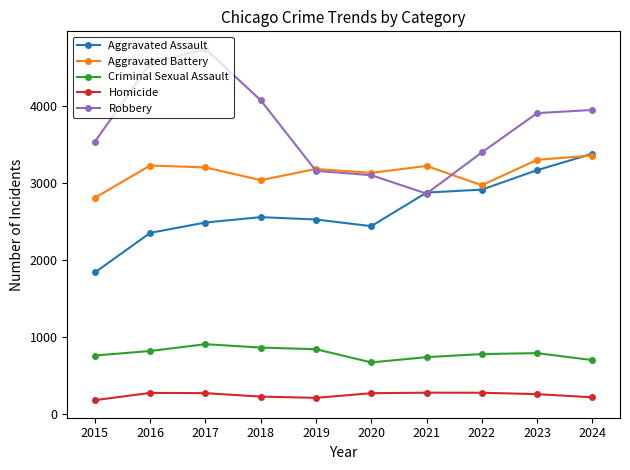

What is the difference between the maximum and minimum values in the Homicide series?

97